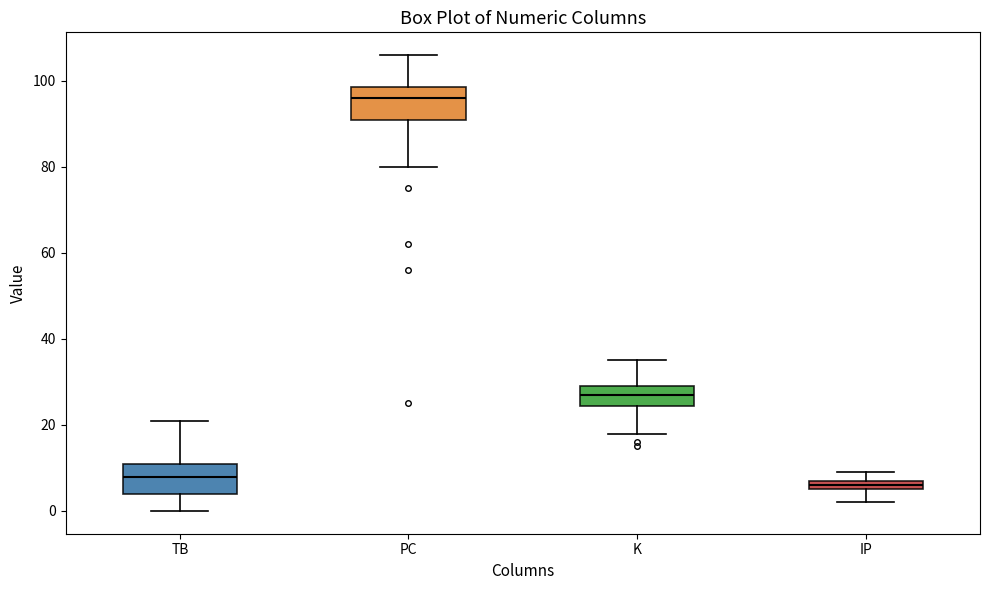

Where does the lower whisker of the box for K end on the y-axis? The values are not printed on the chart, so give them approximately, as read against the axis.

18